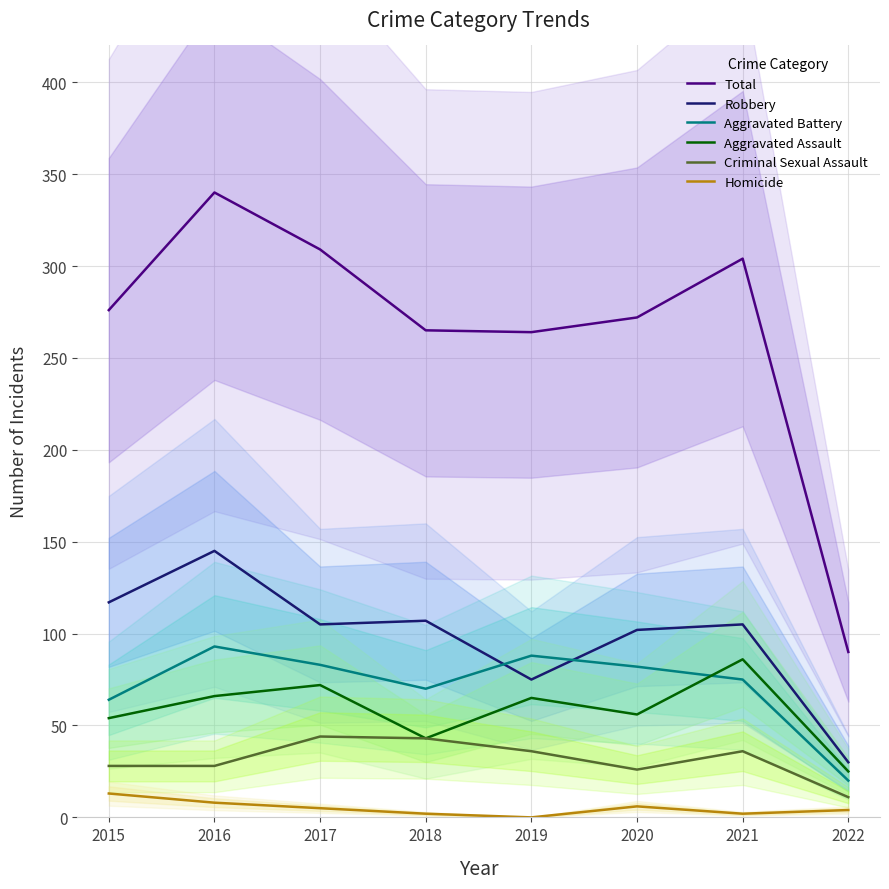

What is the approximate value of Aggravated Battery at 2016, to the nearest 10?

90